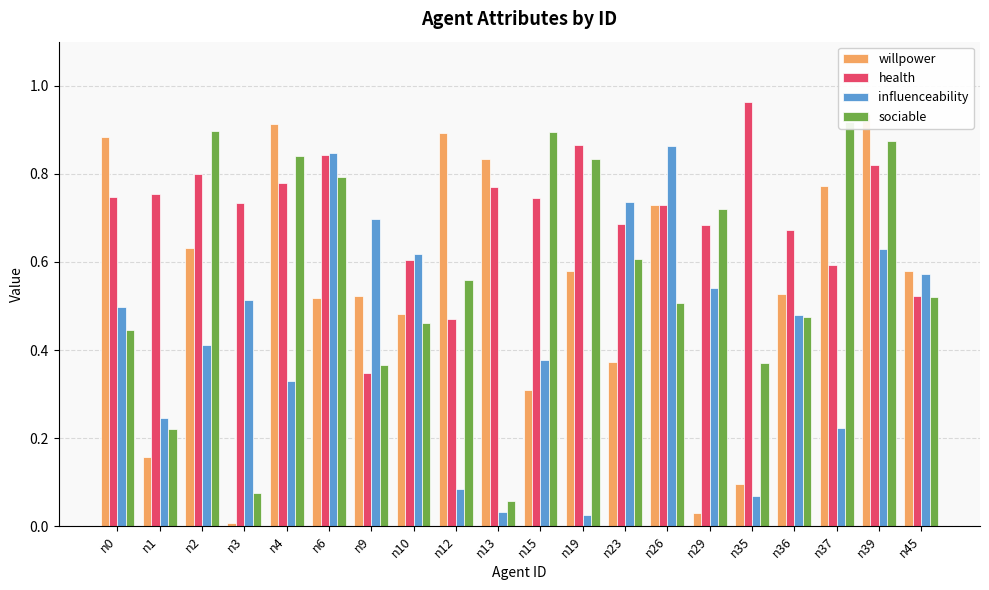

Rank the categories by health value from lowest to highest.

n9, n12, n45, n37, n10, n36, n29, n23, n26, n3, n15, n0, n1, n13, n4, n2, n39, n6, n19, n35